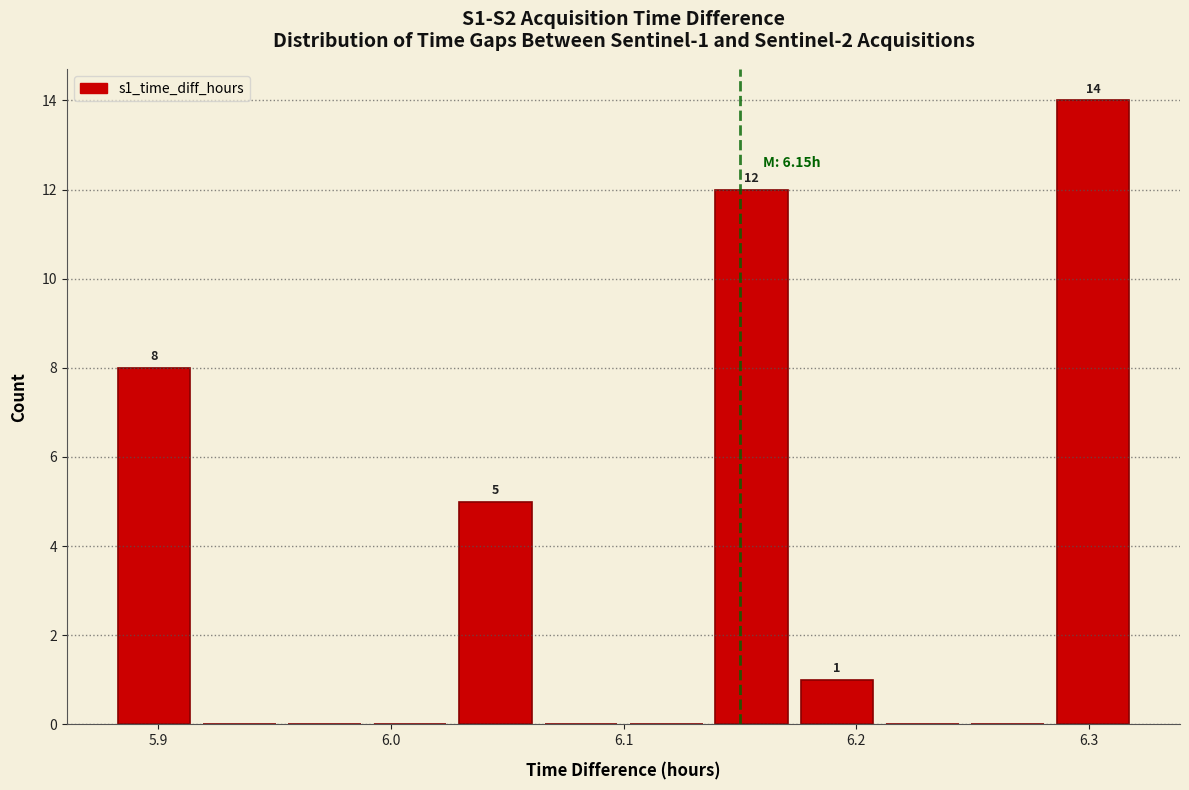

Read against the x-axis, roughly where is the centre of the tallest bar?

6.30